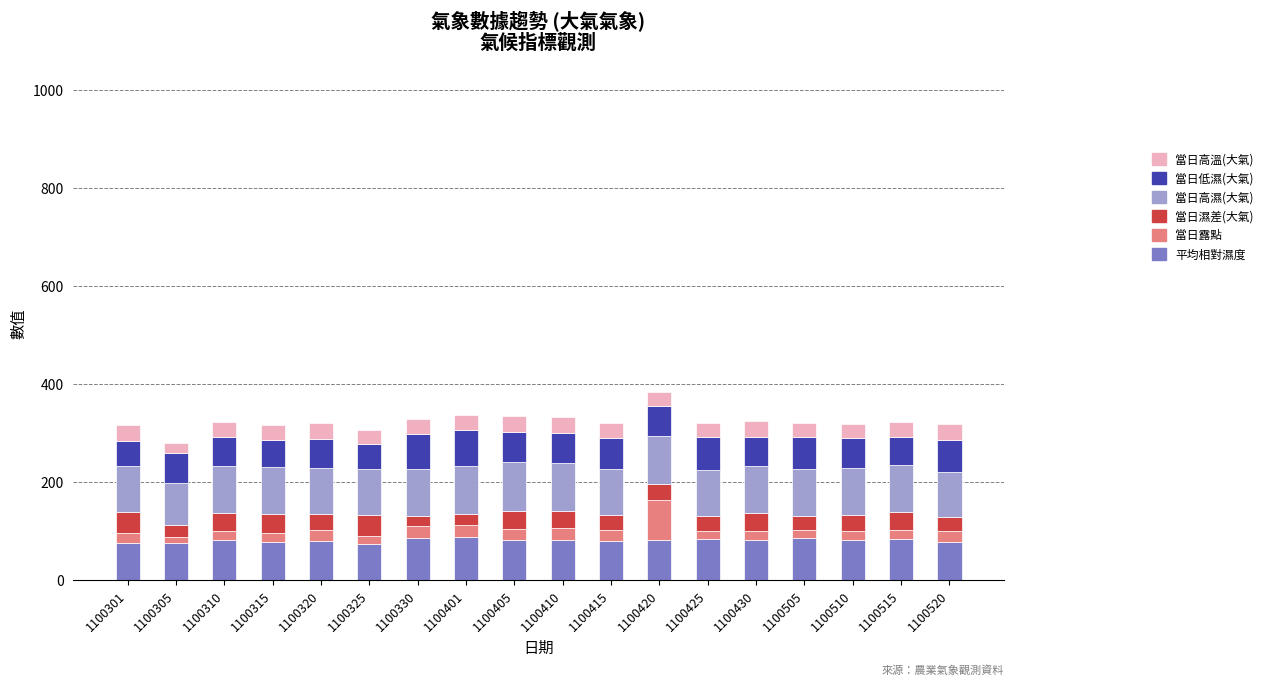

What are all the series names shown in the legend?

當日高溫(大氣), 當日低濕(大氣), 當日高濕(大氣), 當日濕差(大氣), 當日露點, 平均相對濕度